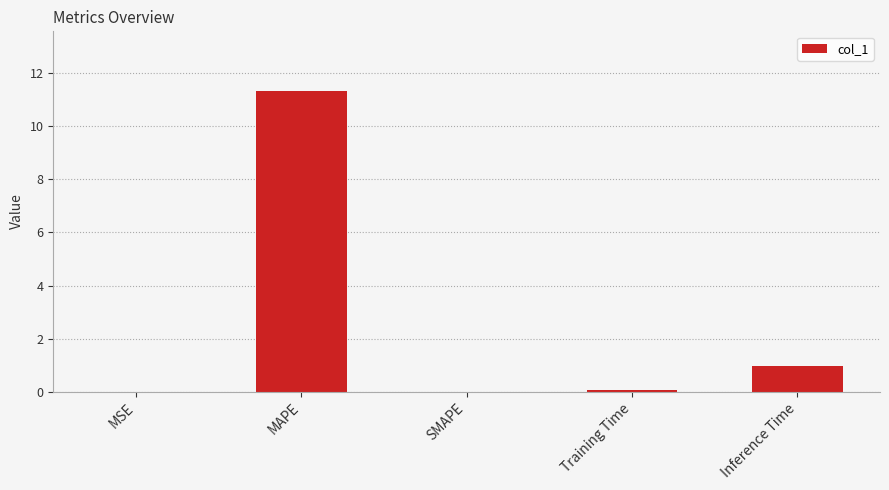

What is the greatest value displayed?

11.3